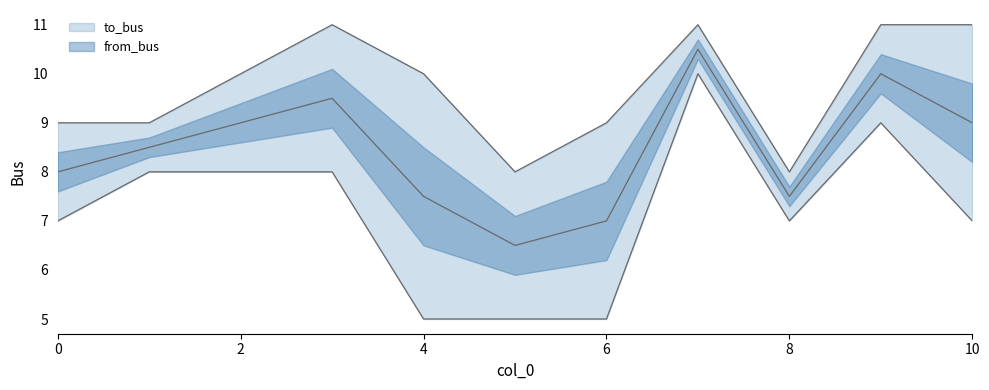

Does the chart have visible grid lines?

No